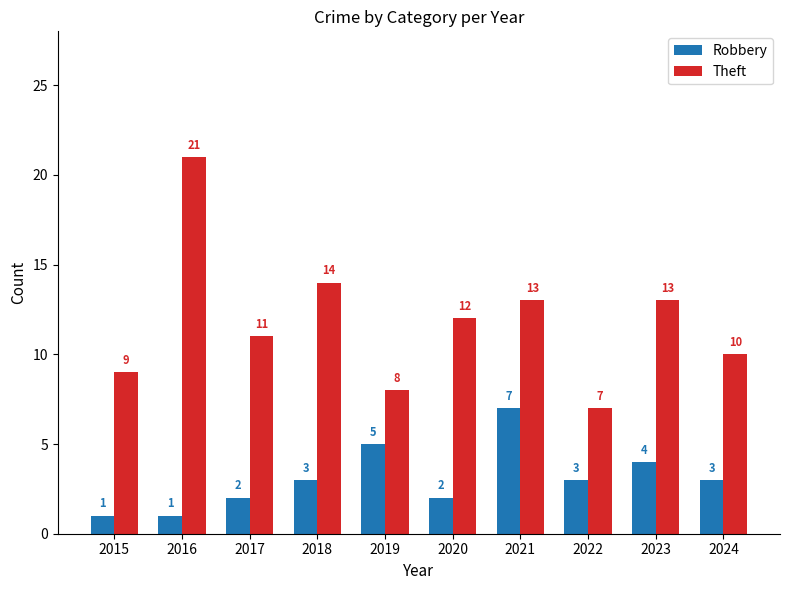

Rank the series by their maximum value, from highest to lowest.

Theft, Robbery